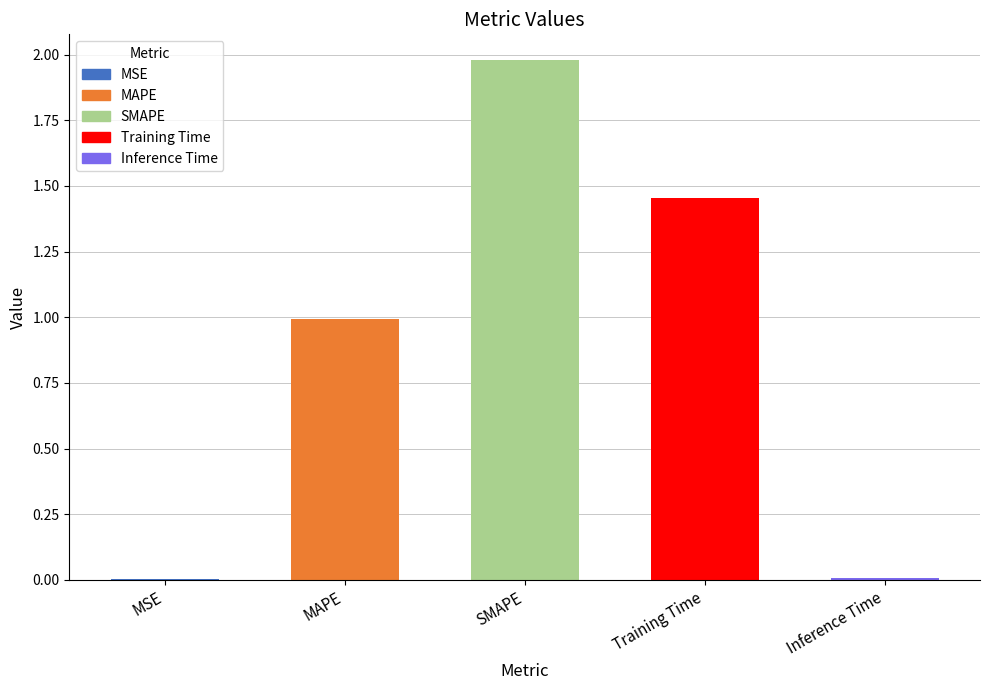

What is the sum of the values at Training Time and SMAPE?

3.4